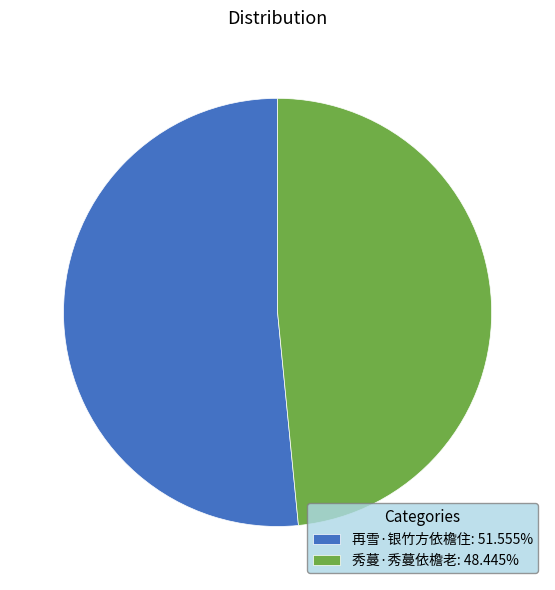

Rank the categories by value from highest to lowest.

再雪·银竹方依檐住, 秀蔓·秀蔓依檐老